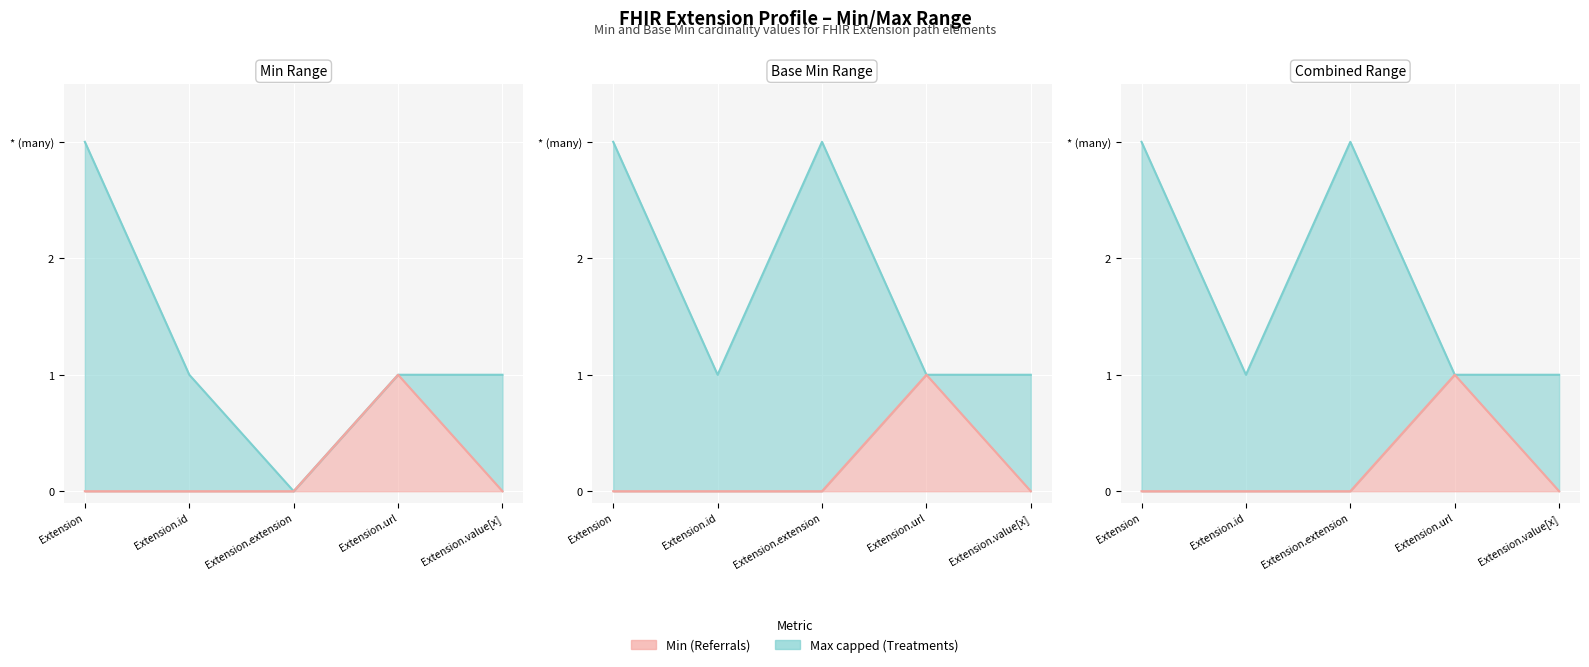

Which series has the largest total across all categories?

Min